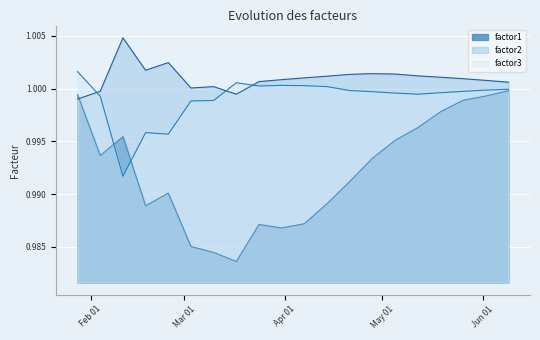

Reading right to left, transcribe all the data shown in this chart.

factor1: 1.0	1.0	1.0	1.0	1.0	1.0	1.0	1.0	1.0	1.0	1.0	1.0	1.0	1.0	1.0	1.0	1.0	1.0	1.0	1.0
factor2: 1.0	1.0	1.0	1.0	1.0	1.0	1.0	1.0	1.0	1.0	1.0	1.0	1.0	1.0	1.0	1.0	1.0	1.0	1.0	1.0
factor3: 1.0	1.0	1.0	1.0	1.0	1.0	1.0	1.0	1.0	1.0	1.0	1.0	1.0	1.0	1.0	1.0	1.0	1.0	1.0	1.0